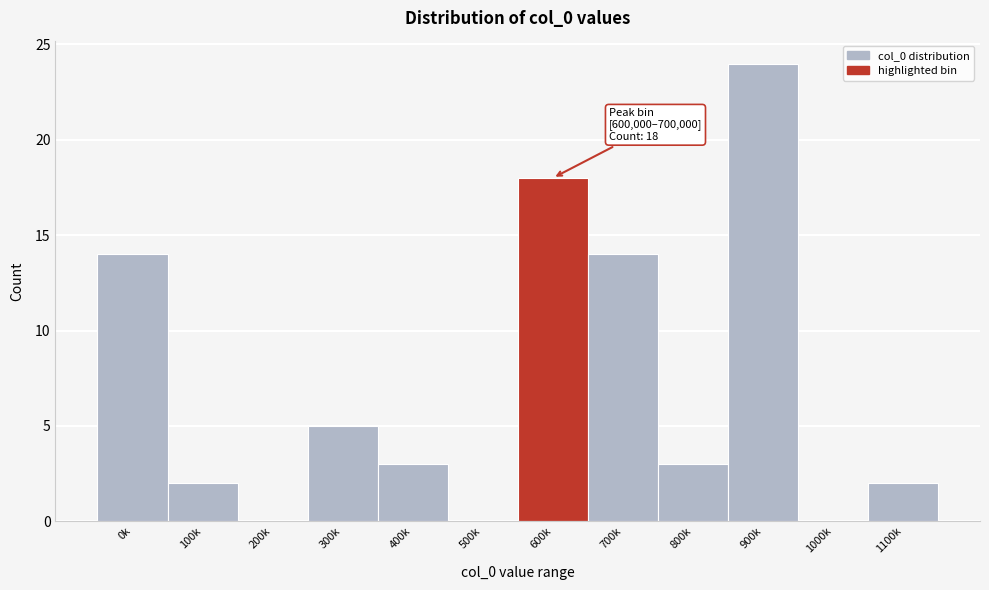

Reading left to right, list all the values displayed in this chart.

0k=14	100k=2	200k=0	300k=5	400k=3	500k=0	600k=18	700k=14	800k=3	900k=24	1000k=0	1100k=2